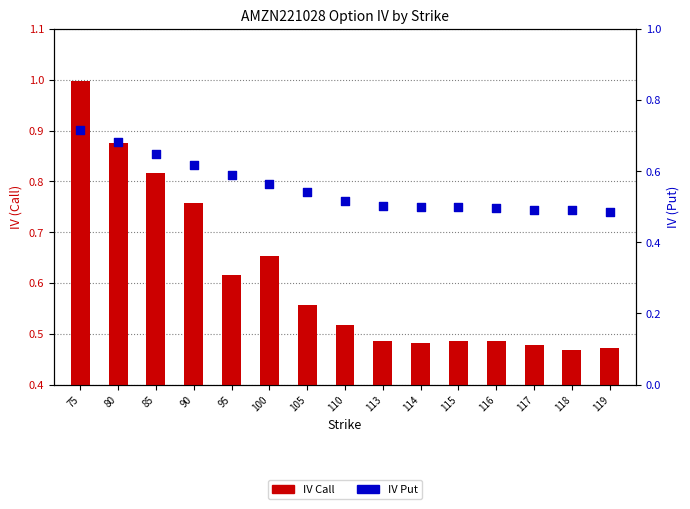

At which category is the sum across all series the highest?

75